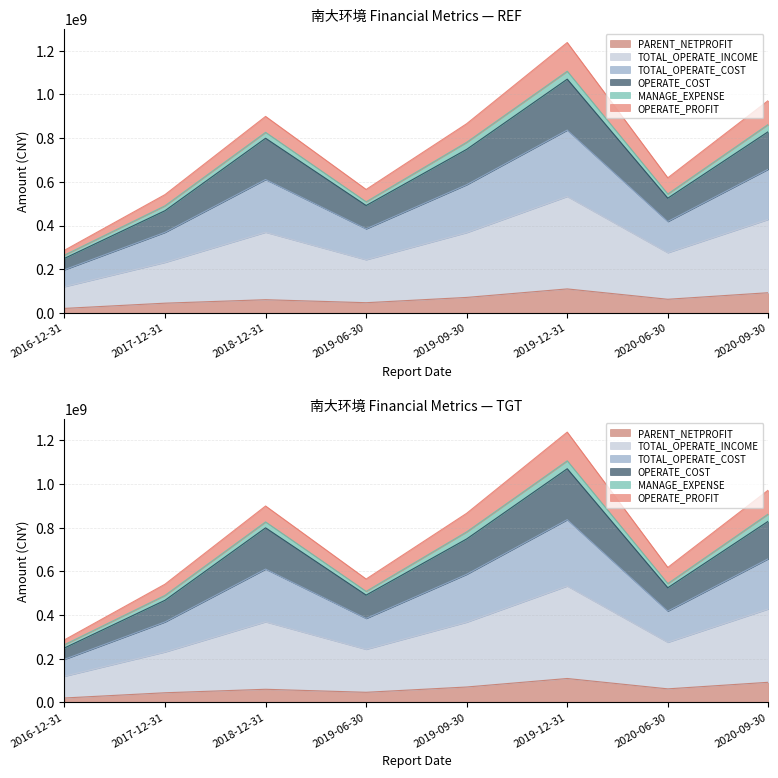

Which series changed the most between 2019-12-31 and 2020-06-30?

TOTAL_OPERATE_INCOME